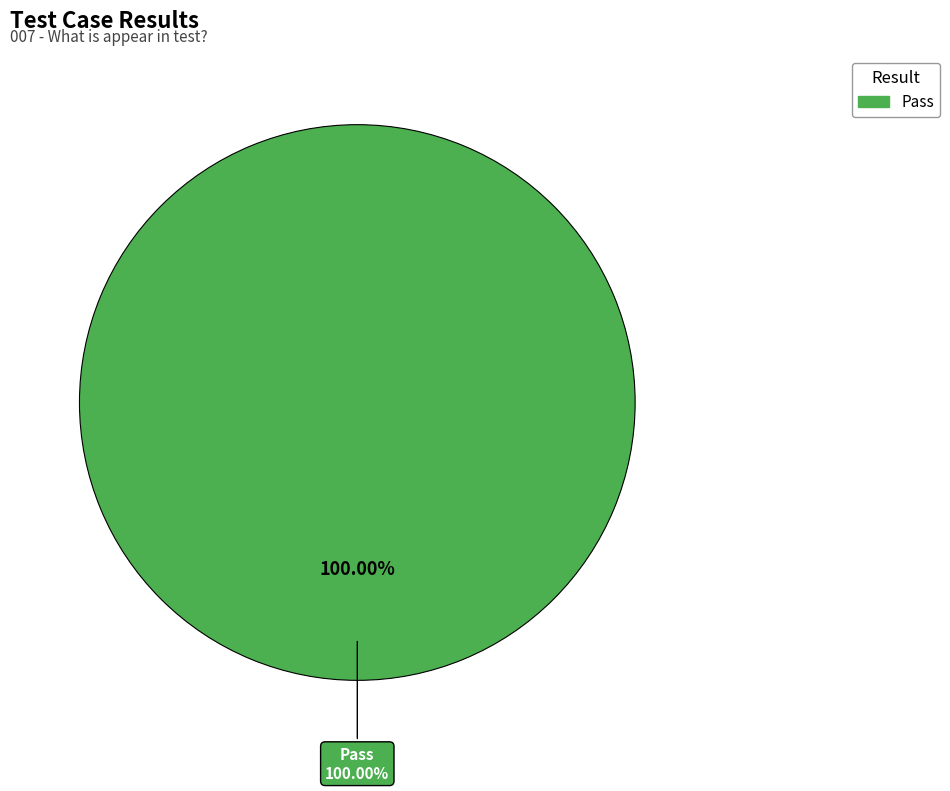

Which category has the biggest portion of the pie?

Pass